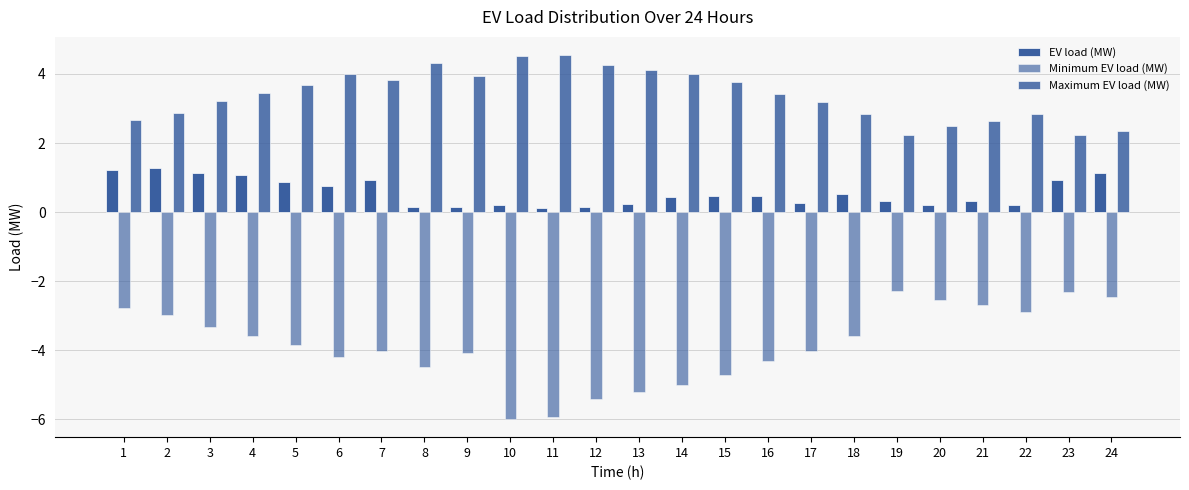

The value of Minimum EV load (MW) at 2 is -1.2. True or false?

False